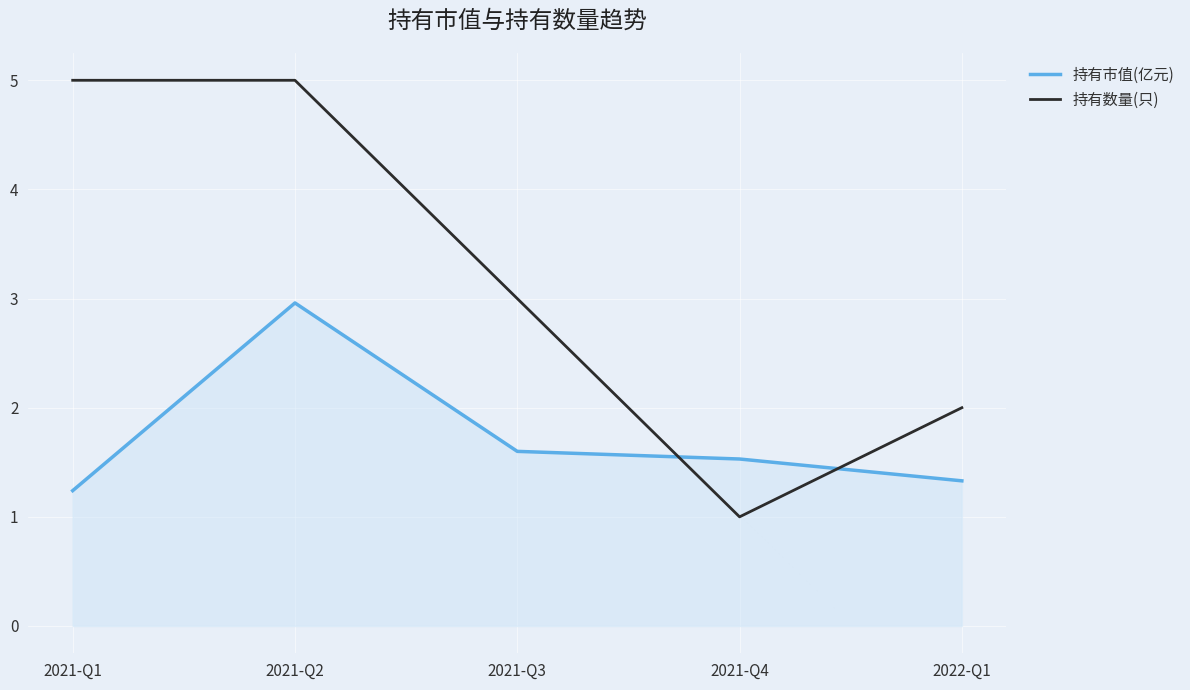

Which category has the lowest value across all series?

2021-Q4